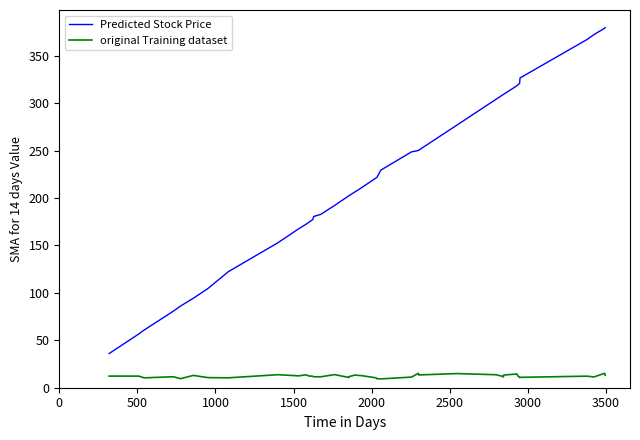

Which series has the largest total across all categories?

Predicted Stock Price